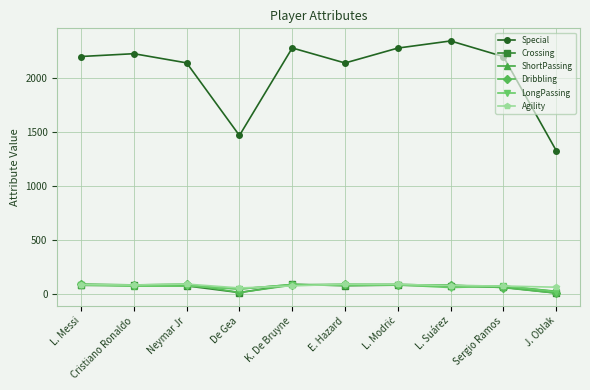

At which category does the chart reach its peak across all series?

L. Suárez